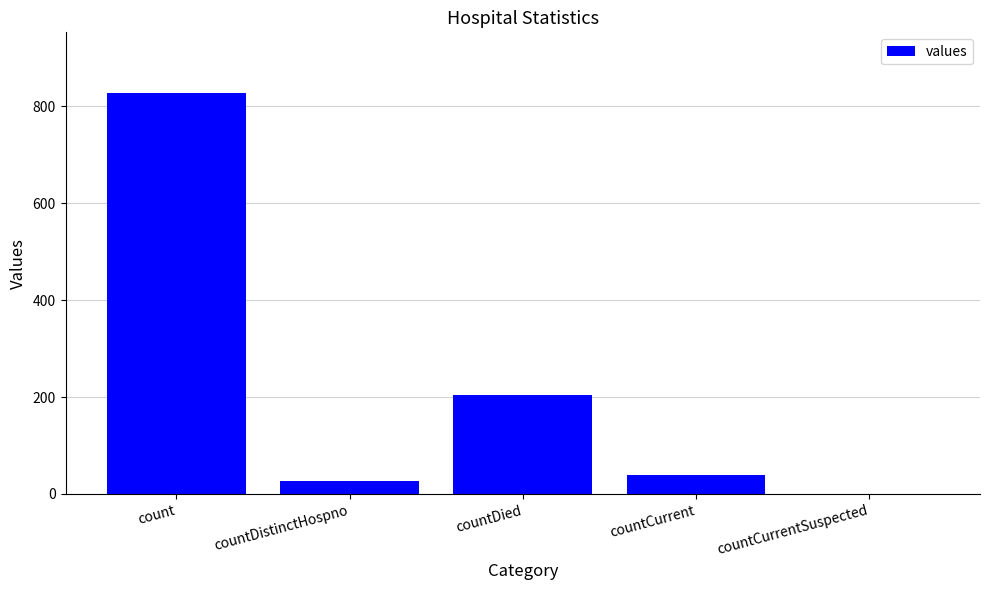

Is it true that the value at countDied is 76?

False